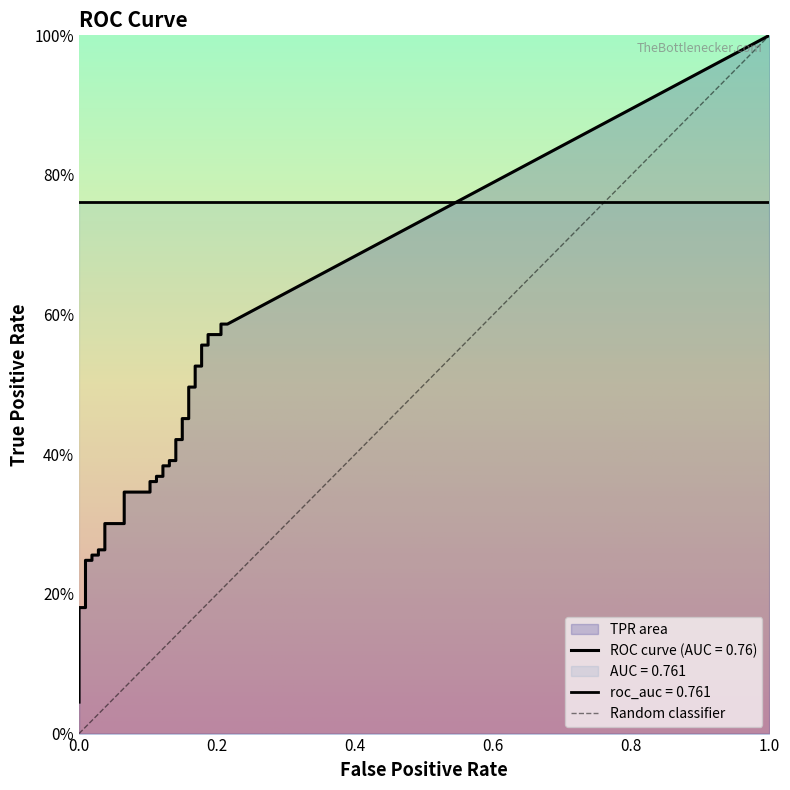

True or false: fpr has more than 1 points higher than both neighbors.

False